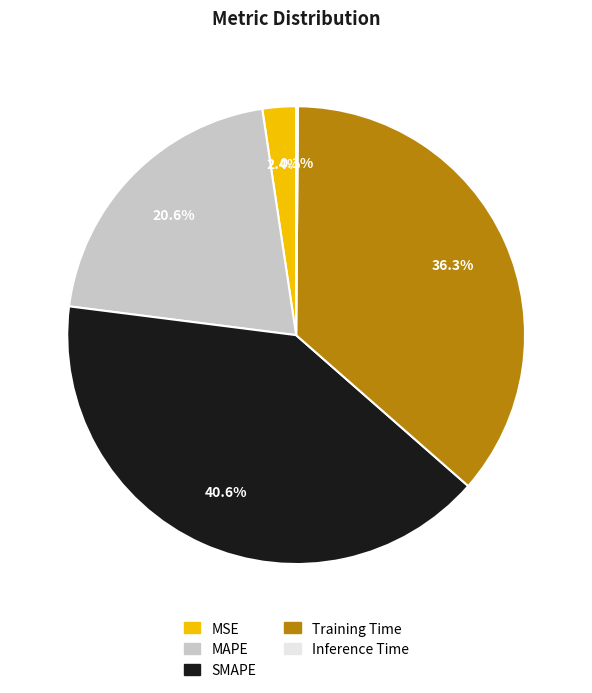

Does Training Time account for over 50% of the chart?

No